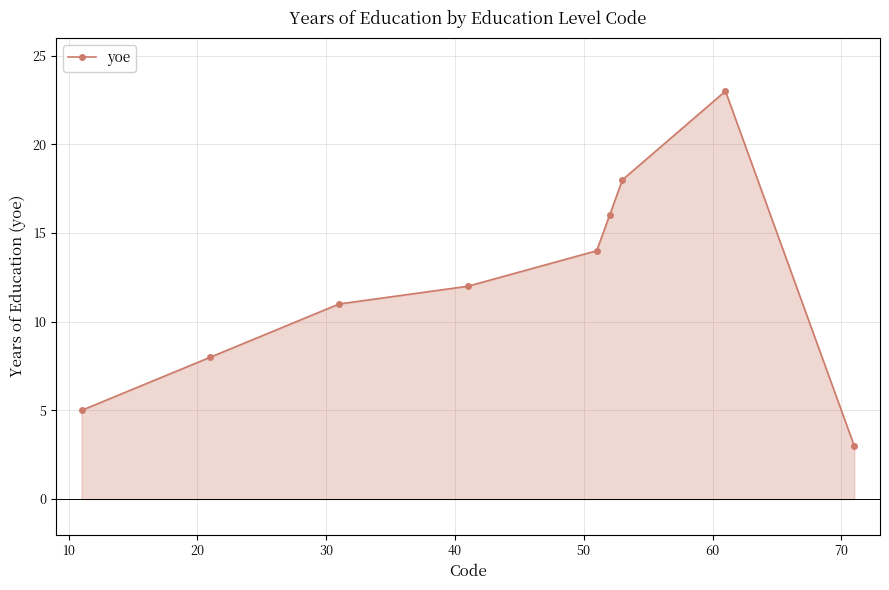

What is the maximum value shown in the chart?

23